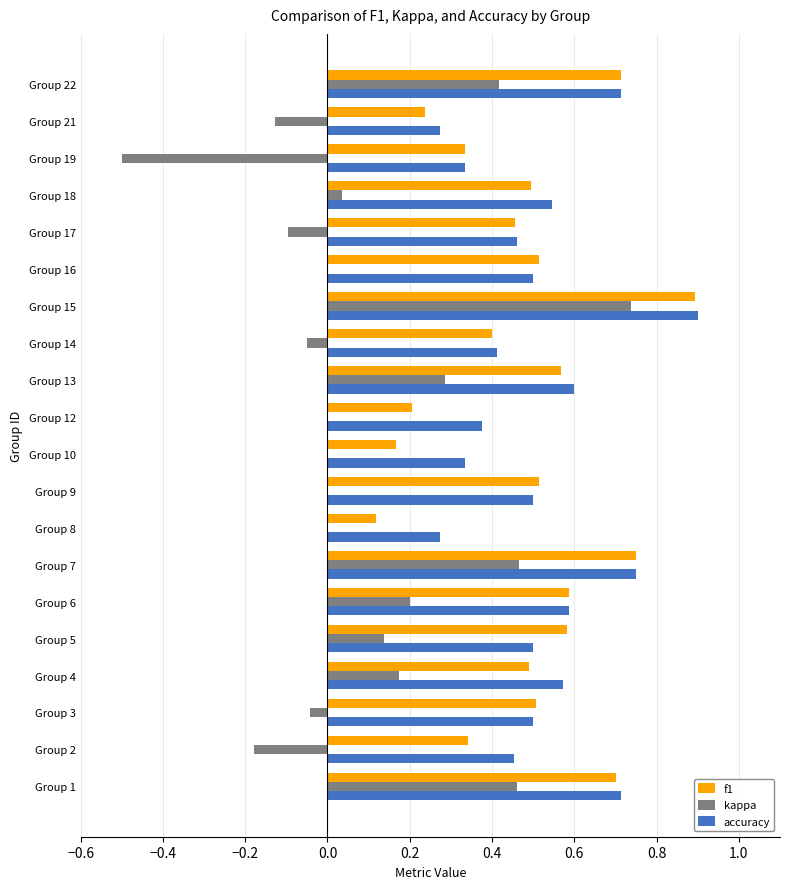

The kappa series shows 0.6 at Group 16. True or false?

False